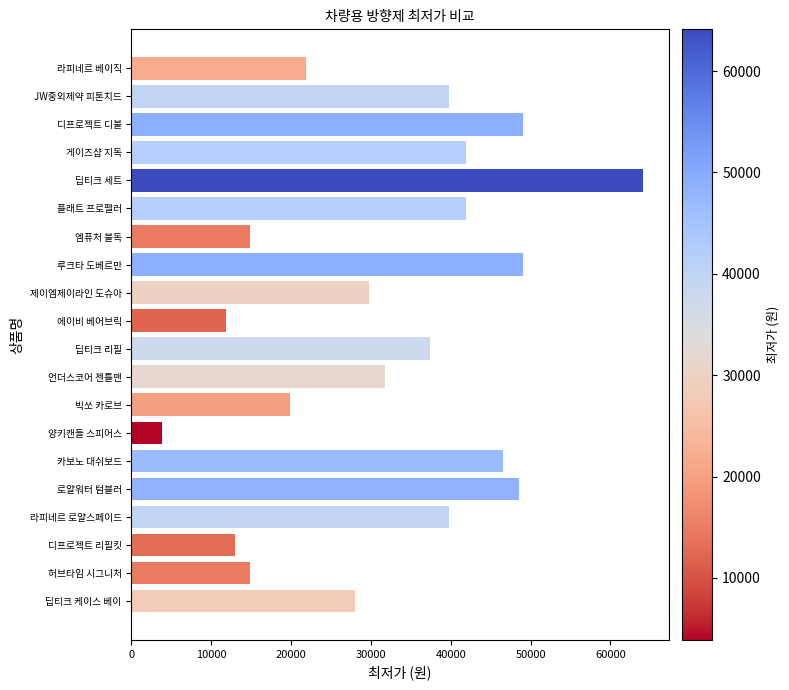

Read the value at 언더스코어 젠틀맨.

31800